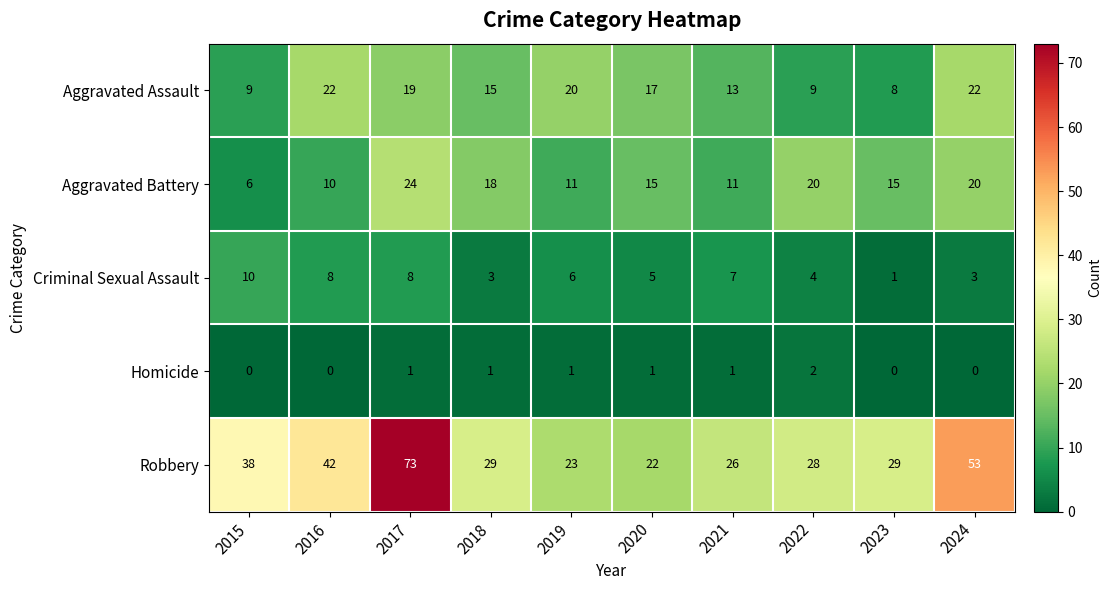

What is the approximate value of Robbery at 2017?

73